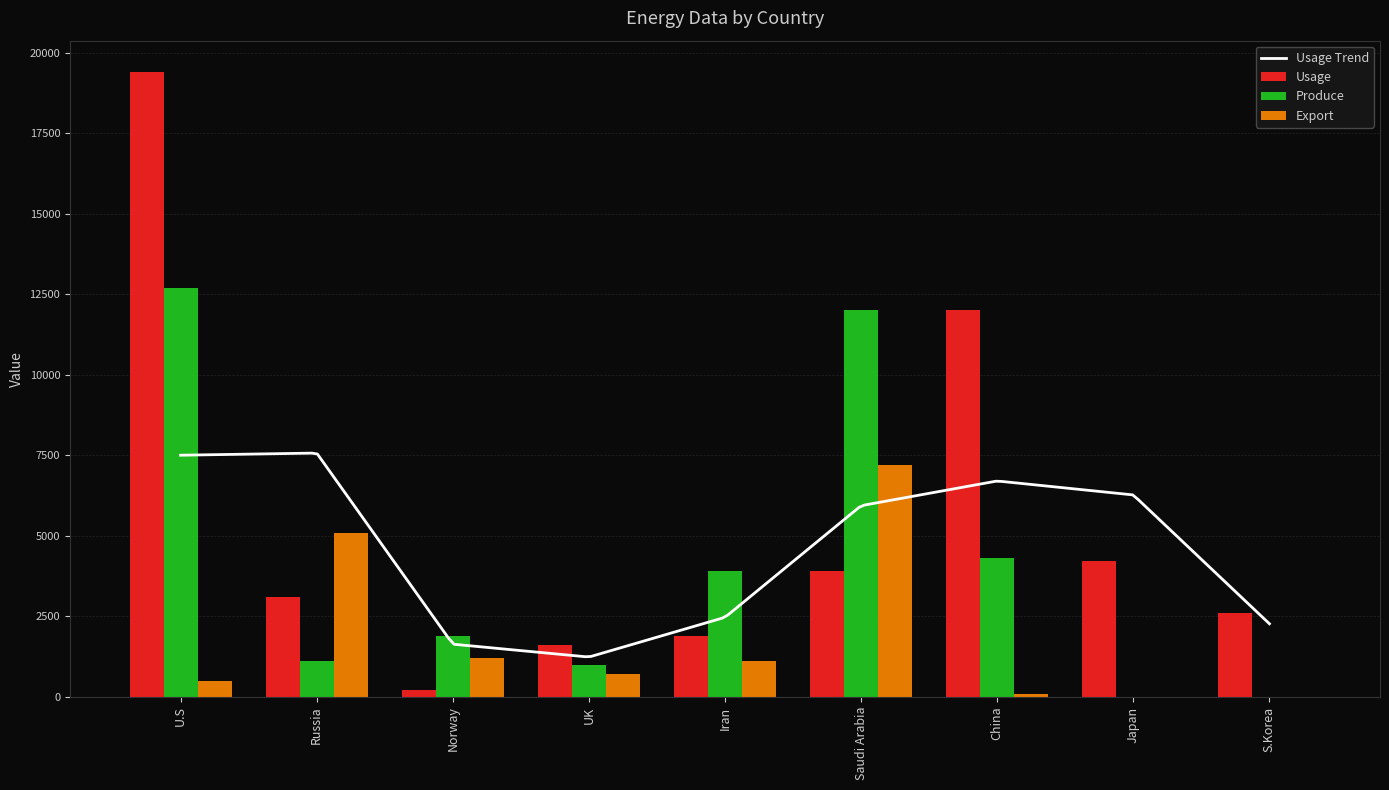

What is the sum of the Export values at UK and Japan?

700